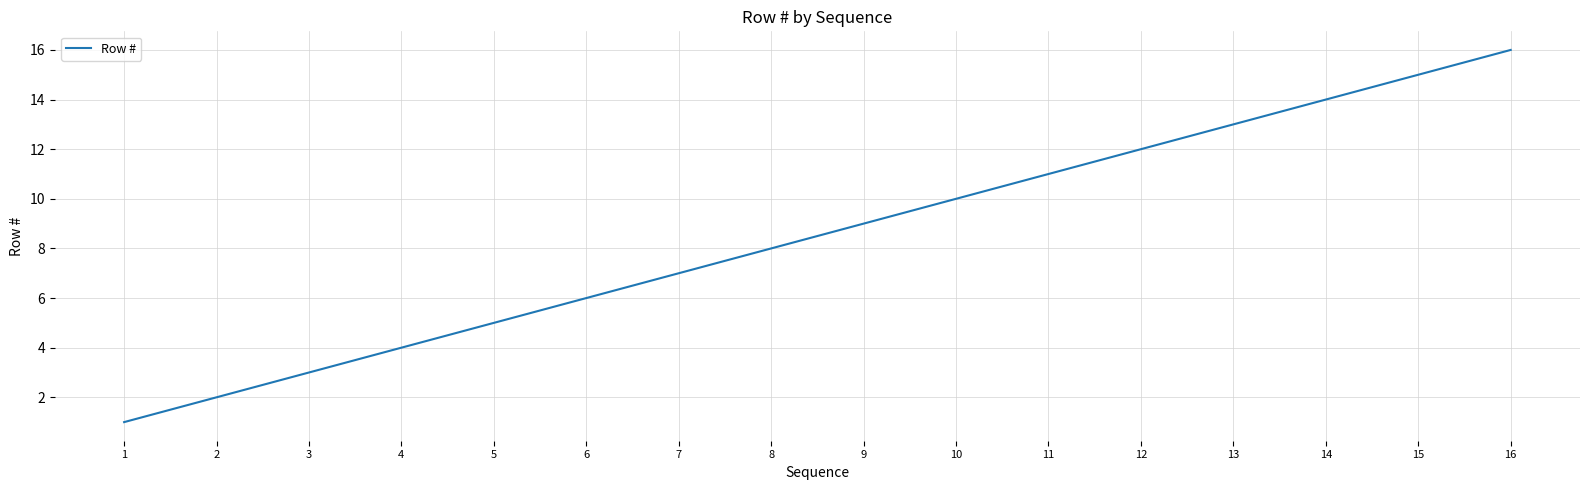

Is it true that the value at 3 is 3?

True